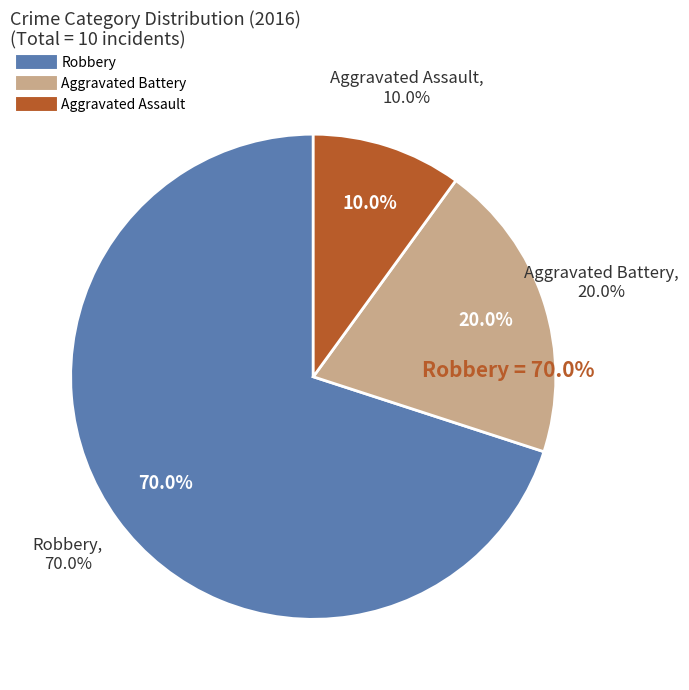

What percentage is the Aggravated Assault slice, to the nearest percent?

10%